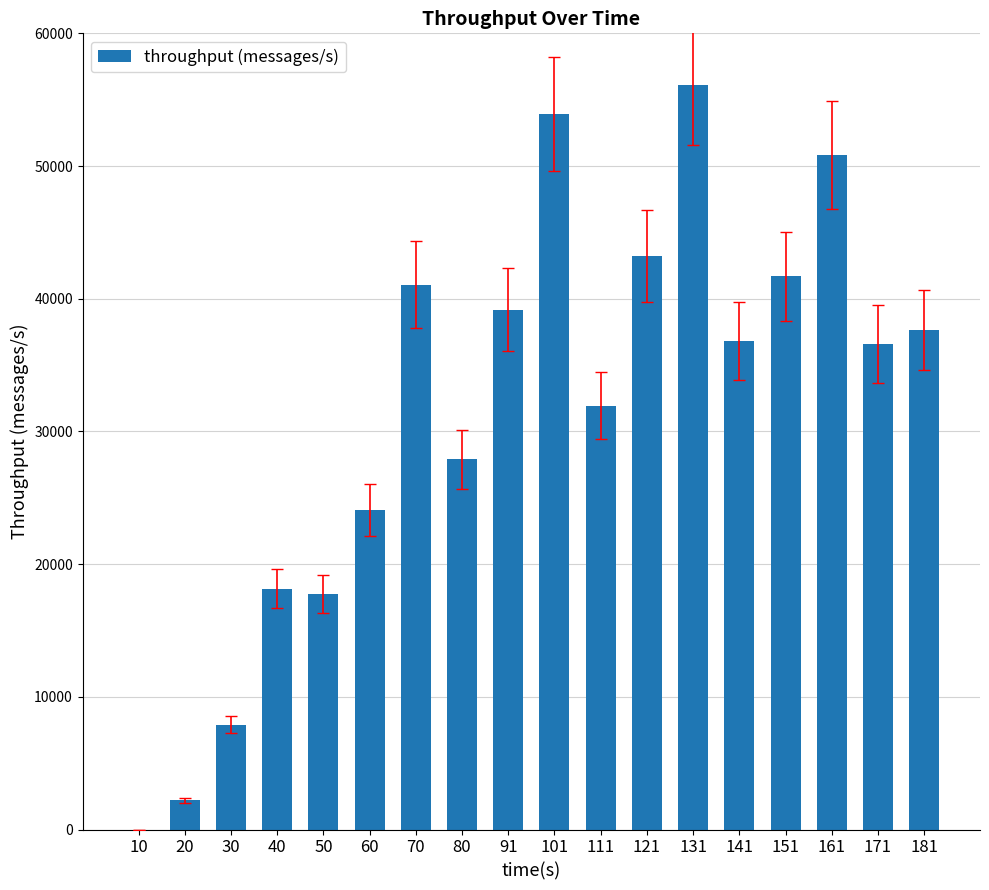

How many positive values are there?

17